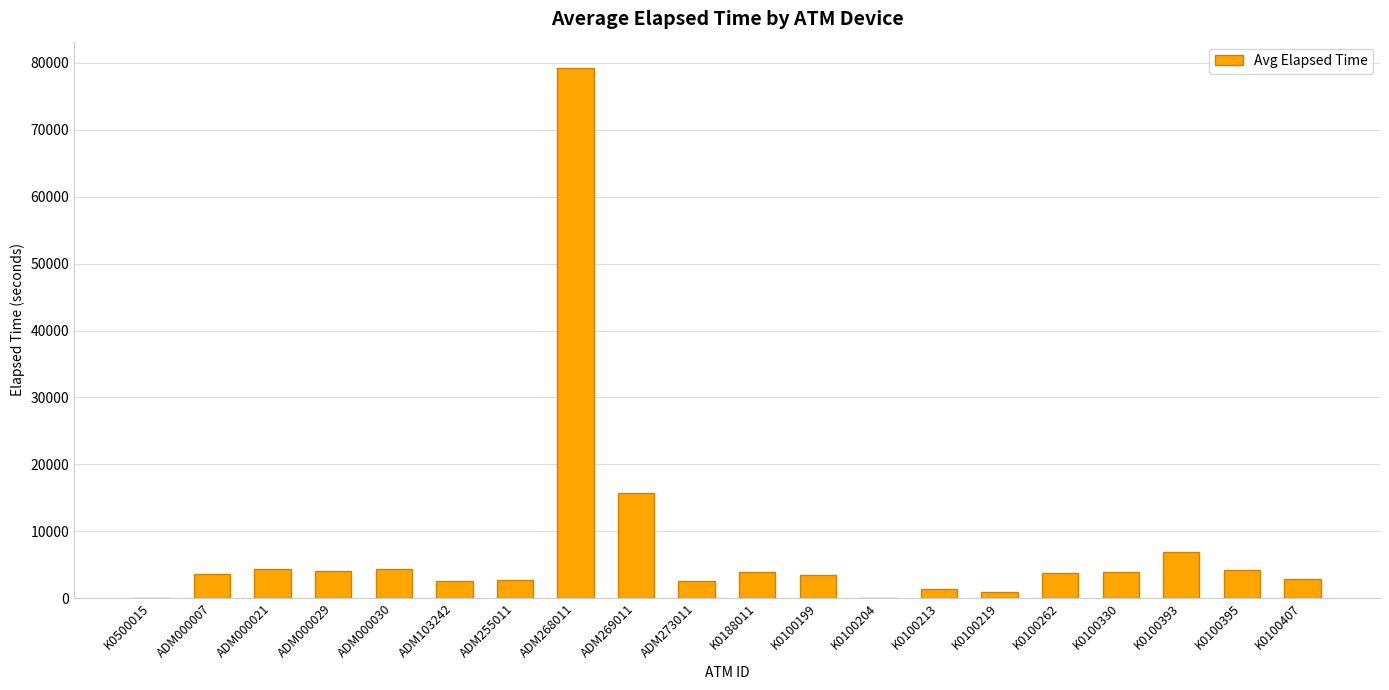

Between ADM269011 and K0100407, which is larger?

ADM269011